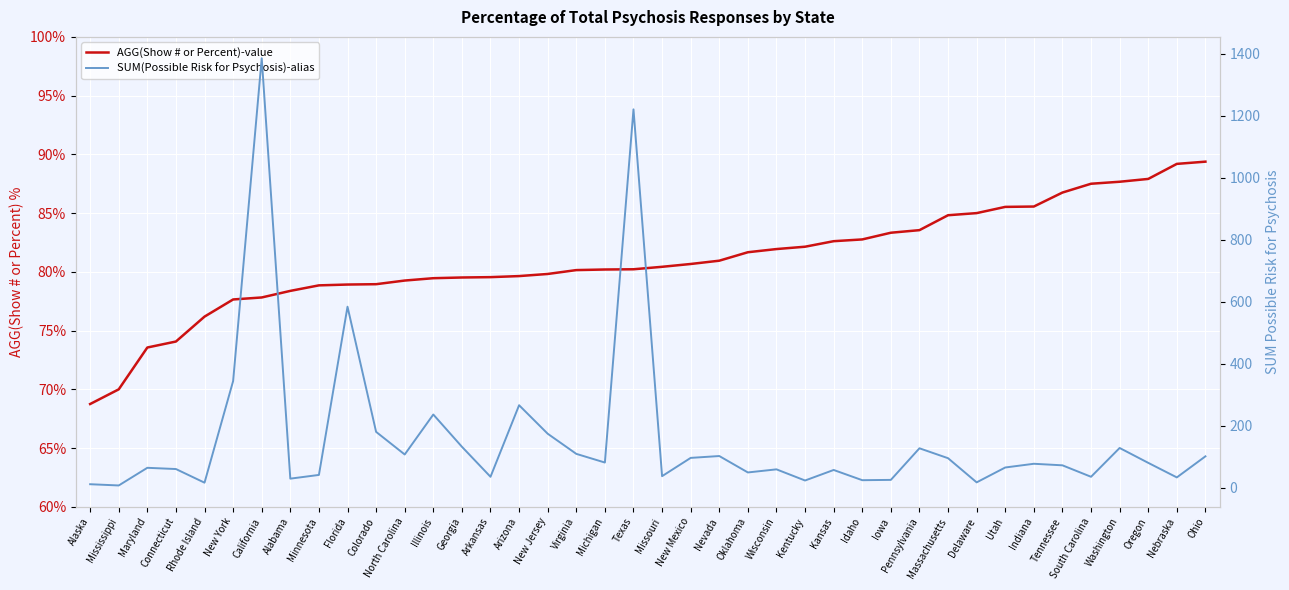

Count the number of data series in this chart.

2